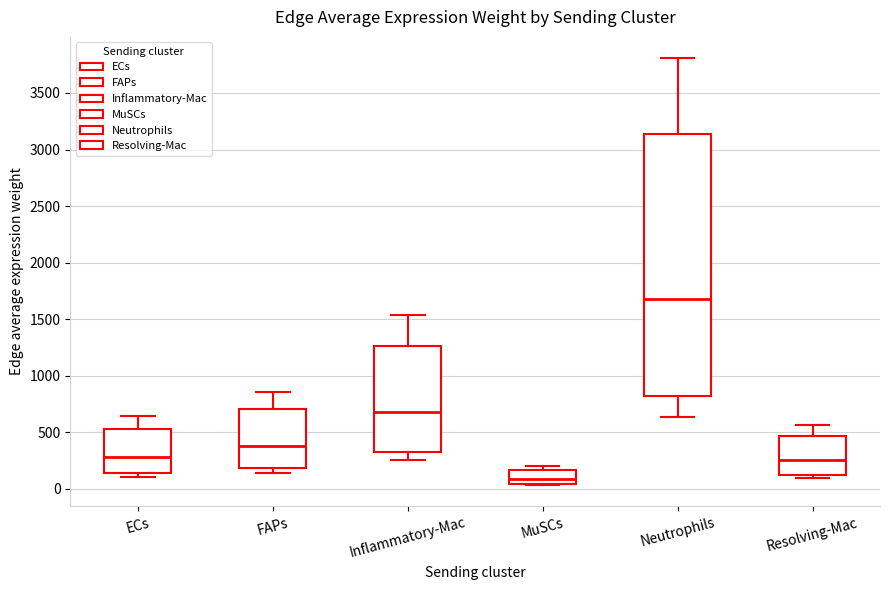

Reading left to right, transcribe this box plot: for each box, give where its median line is, the range the box spans, and where its two whiskers end, as read against the y-axis. The values are not printed on the chart, so give them approximately, as read against the axis.

ECs: median 300, box 150 to 550, whiskers 100 to 650
FAPs: median 400, box 200 to 700, whiskers 150 to 850
Inflammatory-Mac: median 700, box 350 to 1250, whiskers 250 to 1550
MuSCs: median 100, box 50 to 150, whiskers 50 to 200
Neutrophils: median 1700, box 800 to 3150, whiskers 650 to 3800
Resolving-Mac: median 250, box 100 to 450, whiskers 100 (just below the box's lower edge) to 550